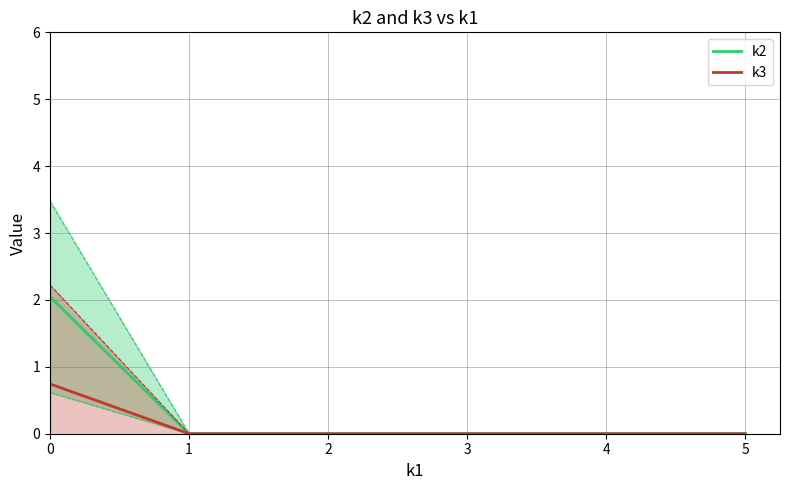

The value of k3 at 4 is 0.0. True or false?

True